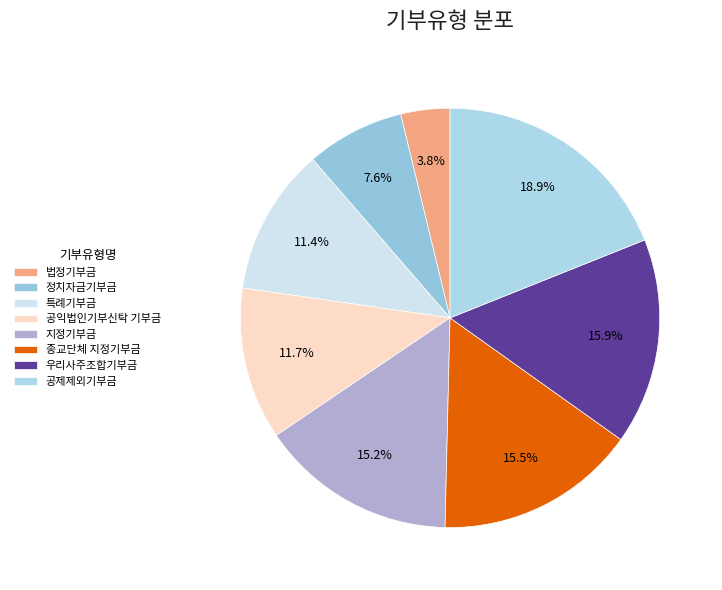

Combined, do 특례기부금 and 우리사주조합기부금 account for over 50%?

No